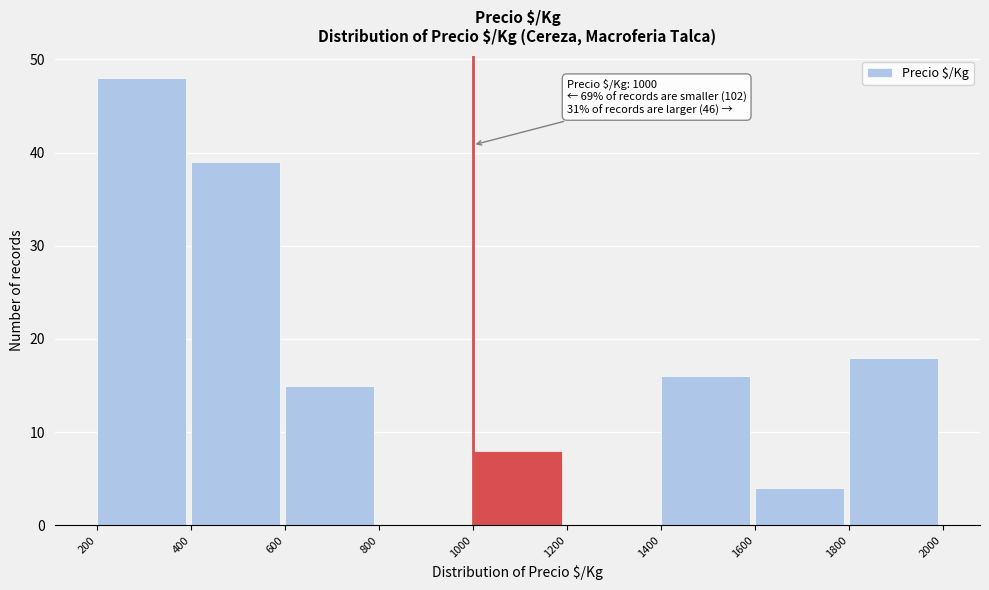

Over which range of the x-axis is the bar tallest?

200 to 400